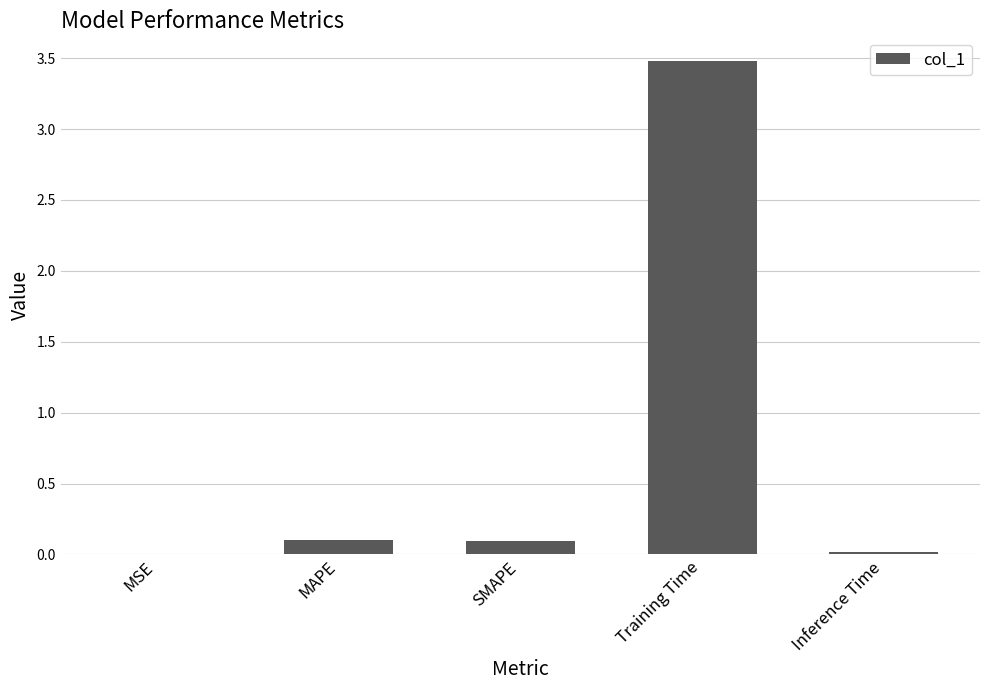

The value at Training Time is 3.5. True or false?

True